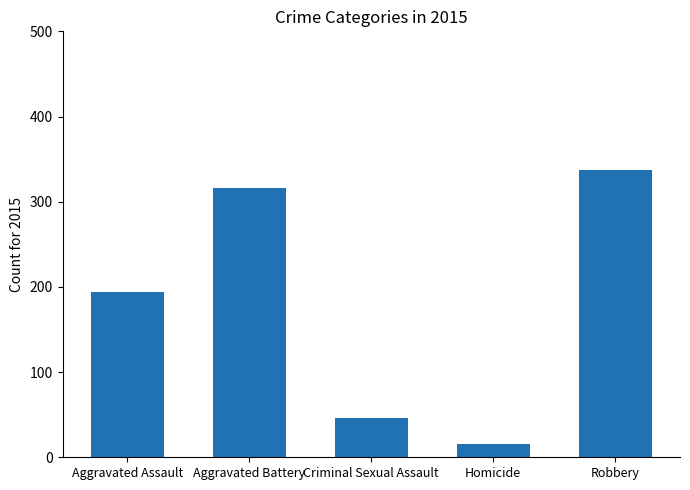

Reading left to right, transcribe all the data shown in this chart.

194	316	46	15	337